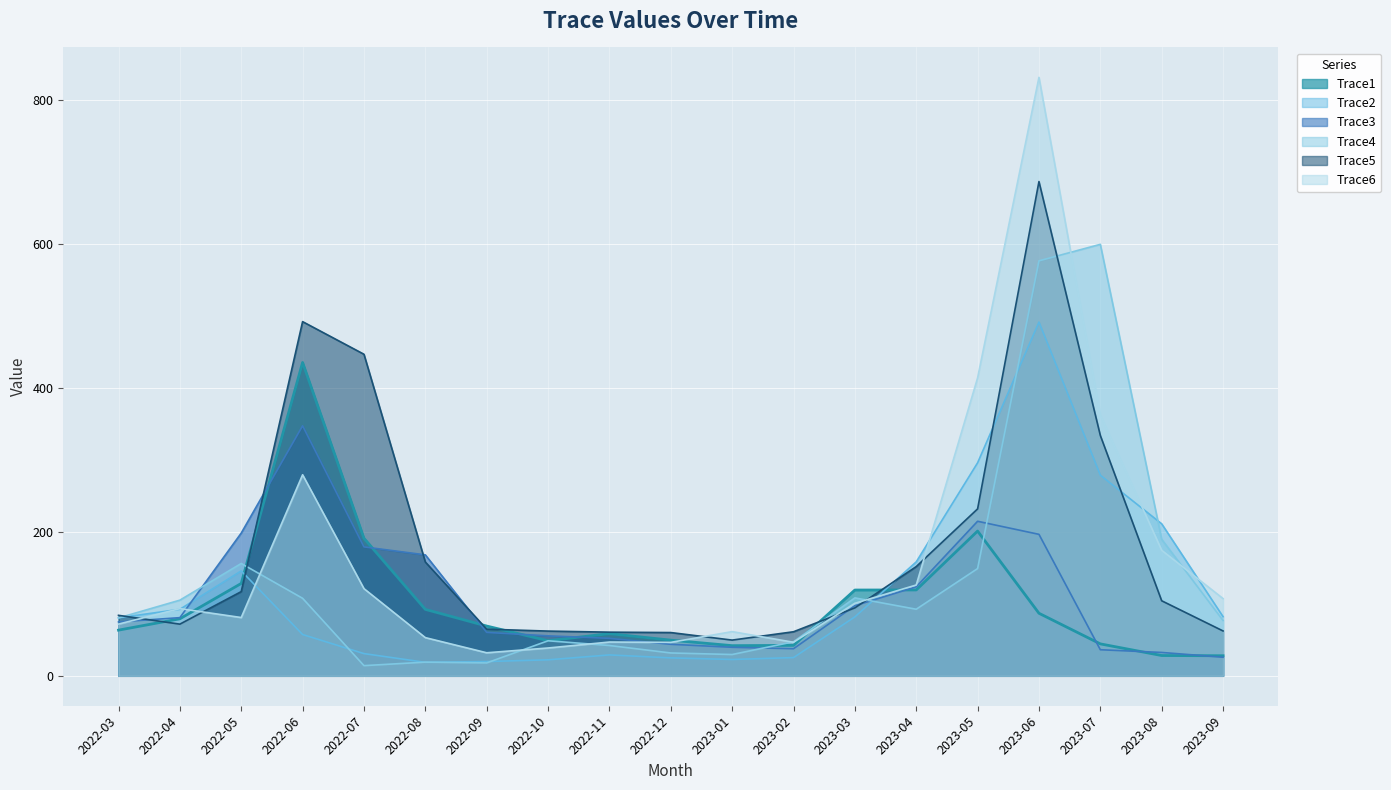

What is the difference between the maximum and minimum values in the Trace4 series?

584.9